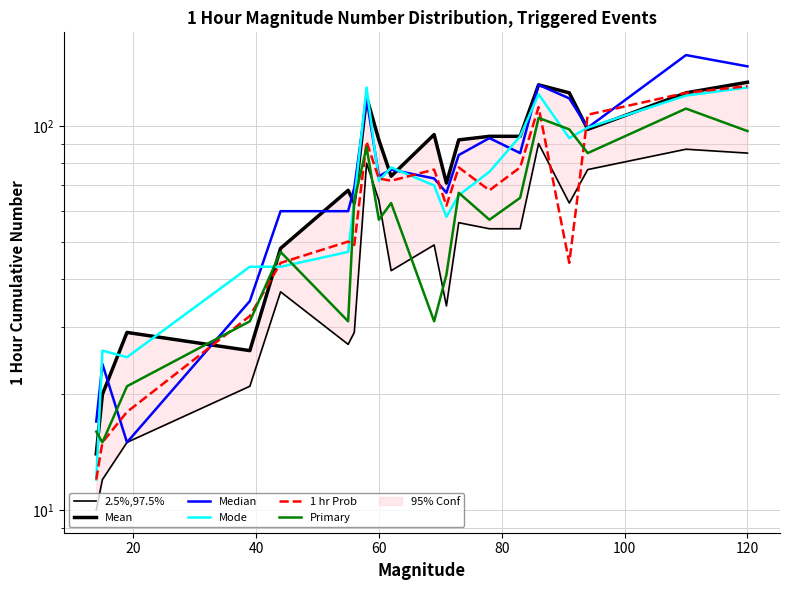

How many values in the Mode series exceed 72?

9